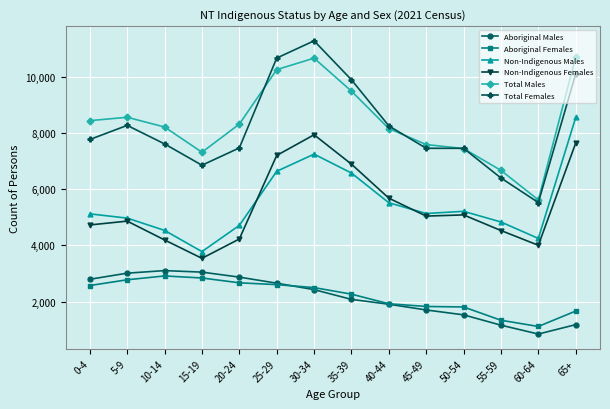

What value does the Total Females series have at 10-14?

7616